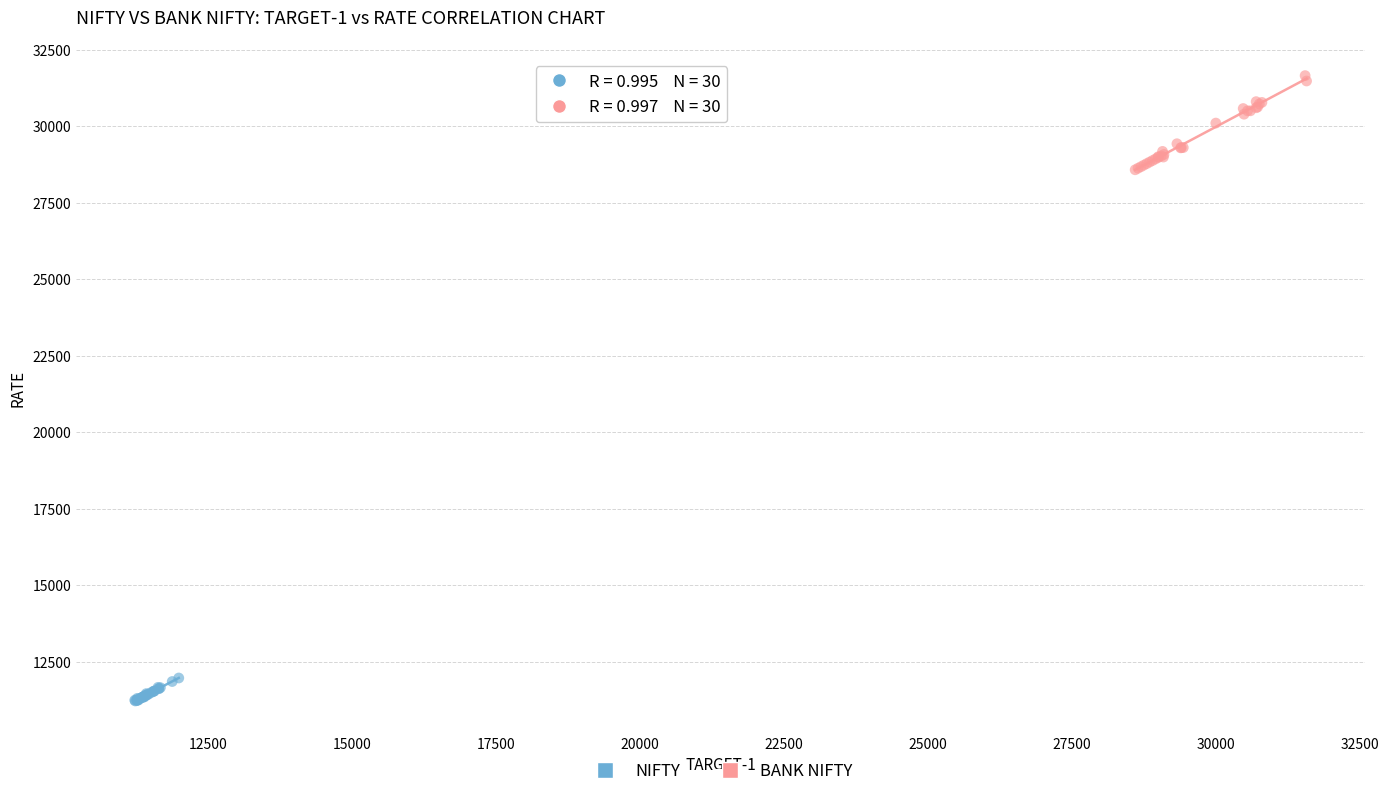

Which series contains the highest Y value?

BANK NIFTY